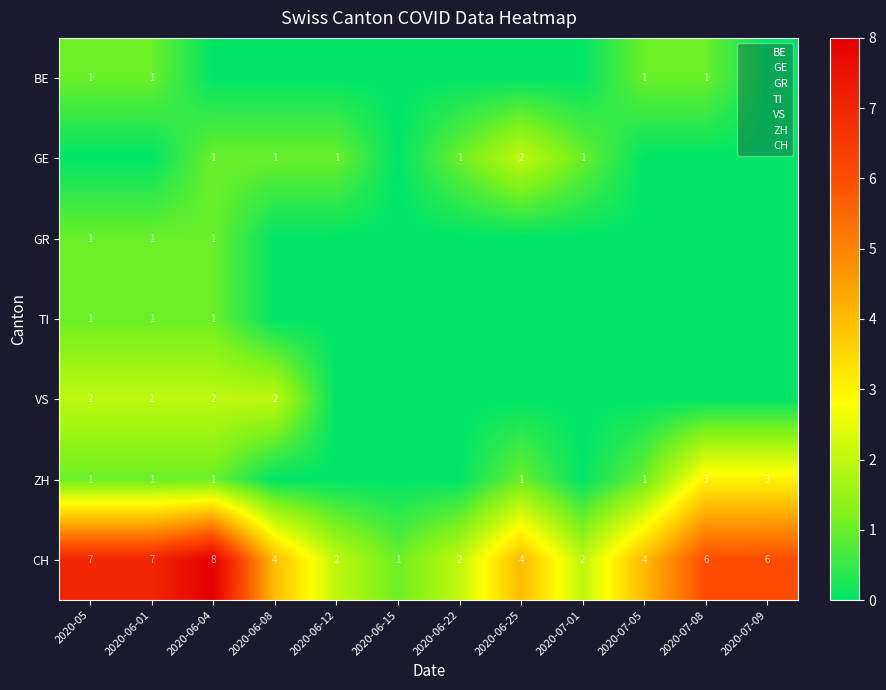

What is the difference between the maximum and second lowest values in the CH series?

6